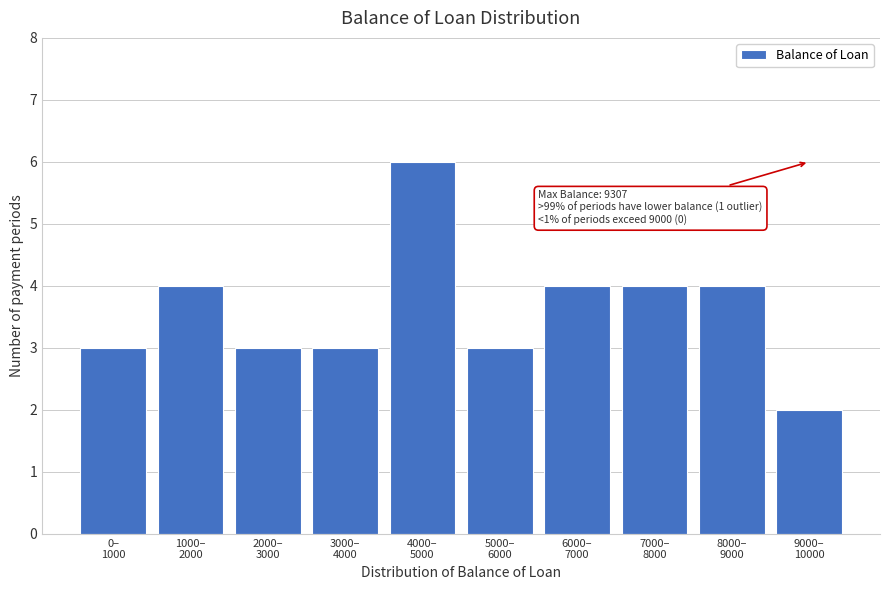

Reading right to left, list all the values displayed in this chart.

2	4	4	4	3	6	3	3	4	3